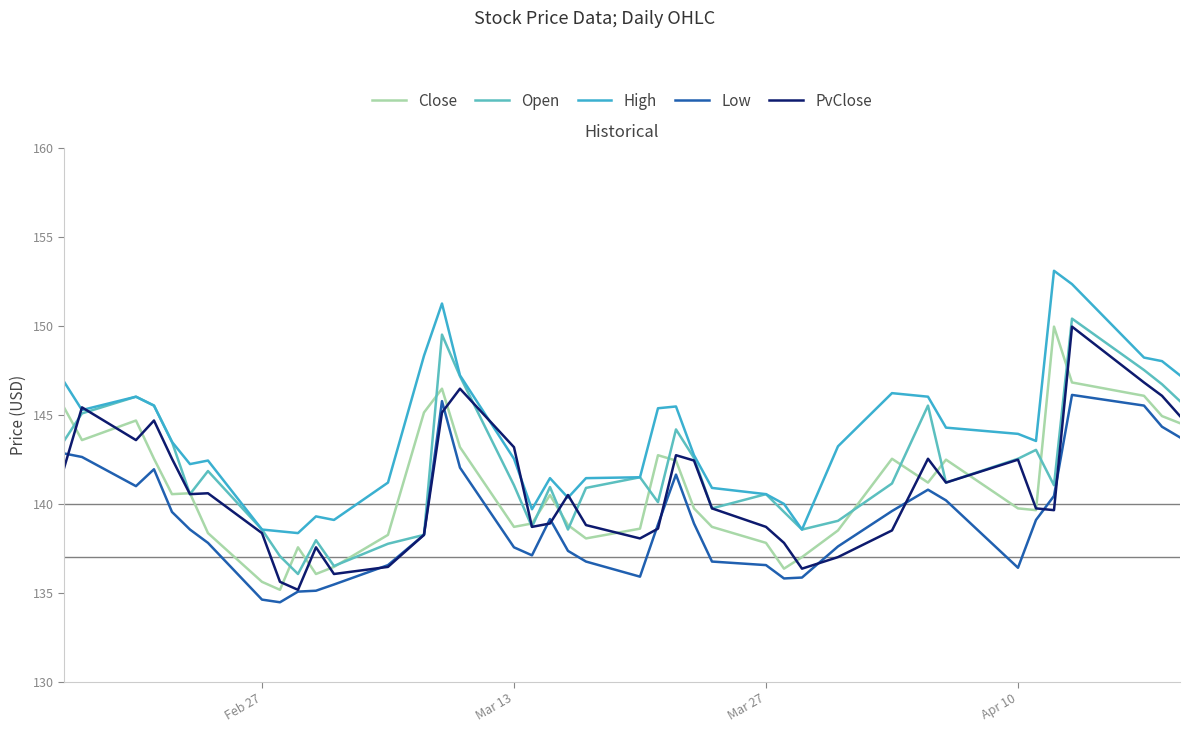

What is the lowest value of the Close series?

135.2